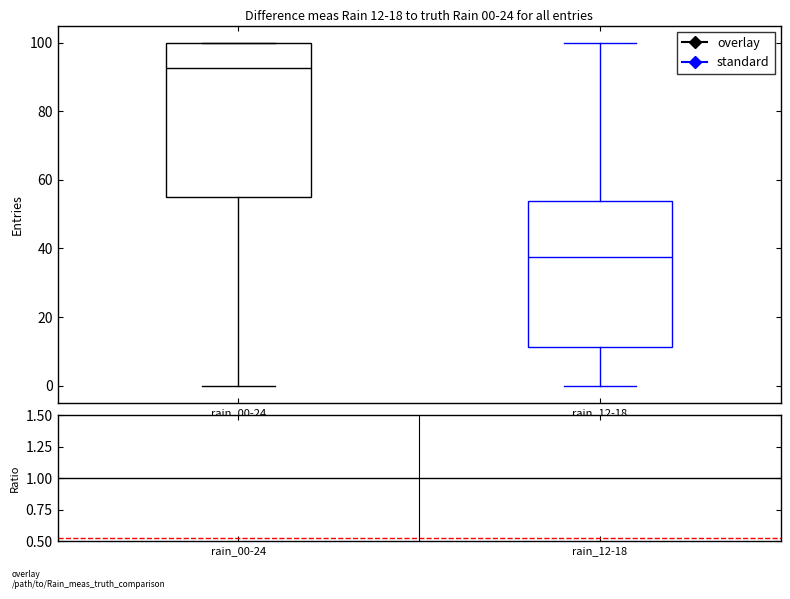

Which box has the highest median line?

rain_00-24